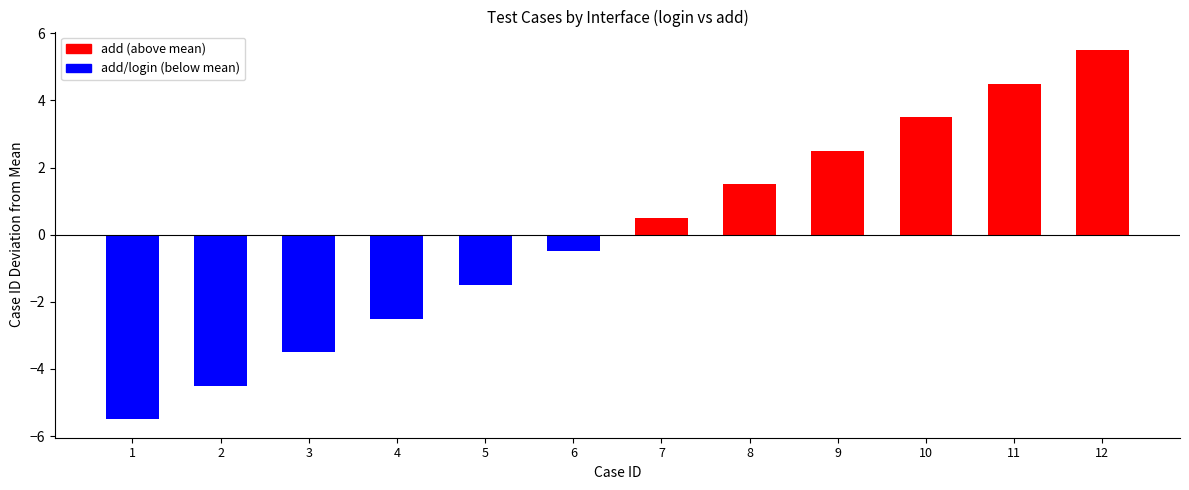

At which category does the chart reach its minimum across all series?

1